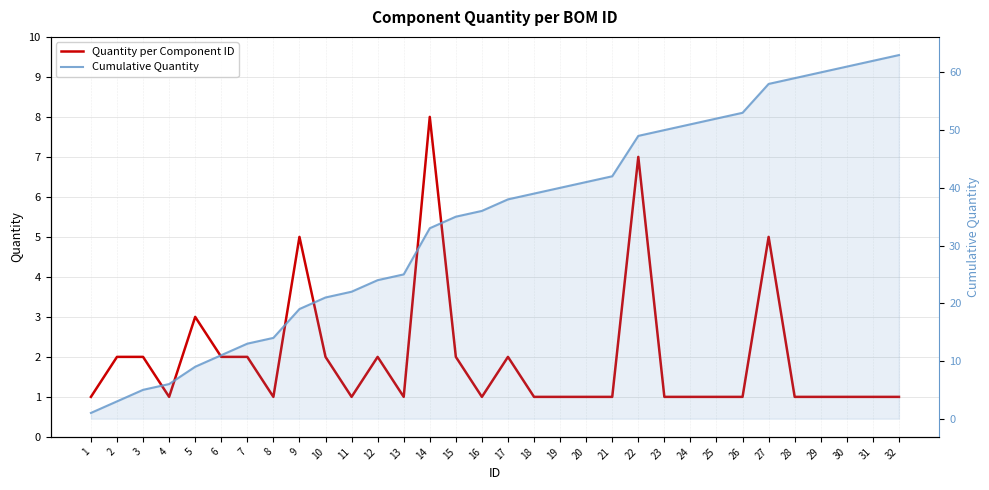

The Quantity per Component ID series shows 1 at 26. True or false?

True